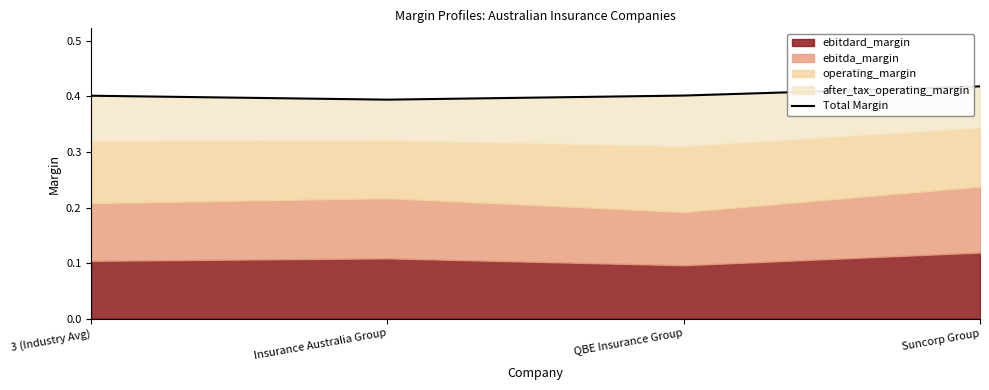

Reading left to right, list all the values displayed in this chart.

0.4	0.4	0.4	0.4